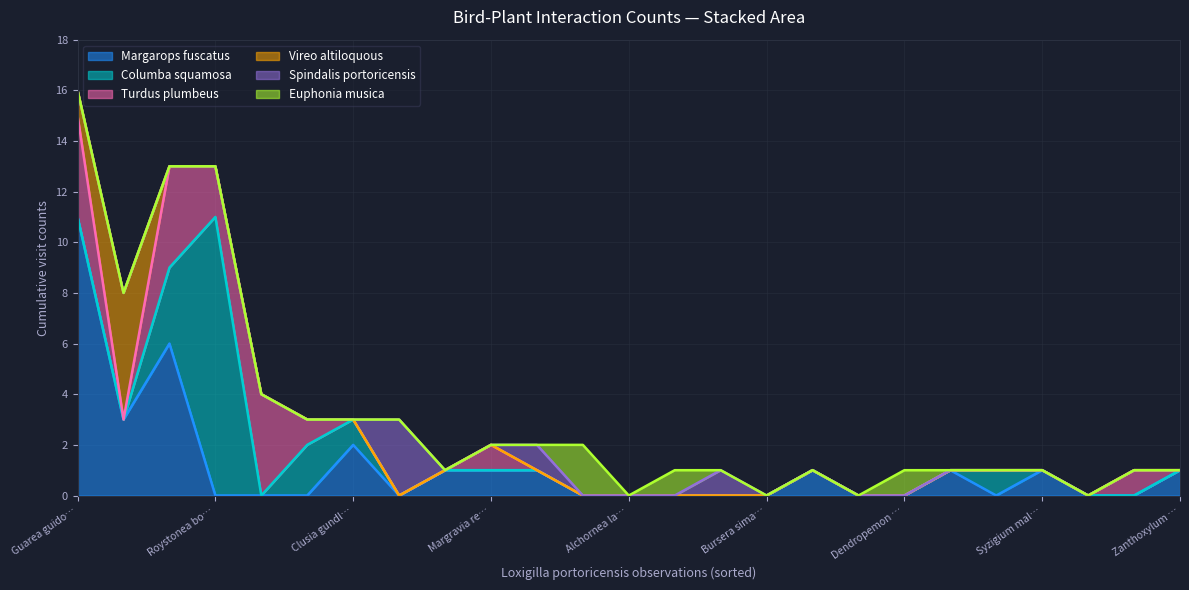

At how many categories does at least one series exceed 3?

5